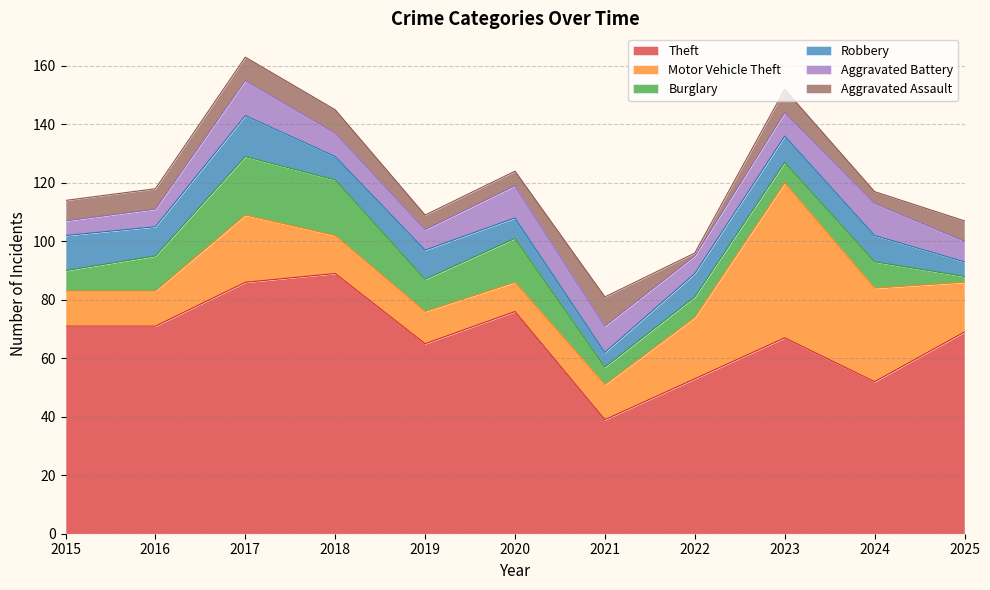

In Motor Vehicle Theft, how many points are lower than both neighbors (excluding endpoints)?

1